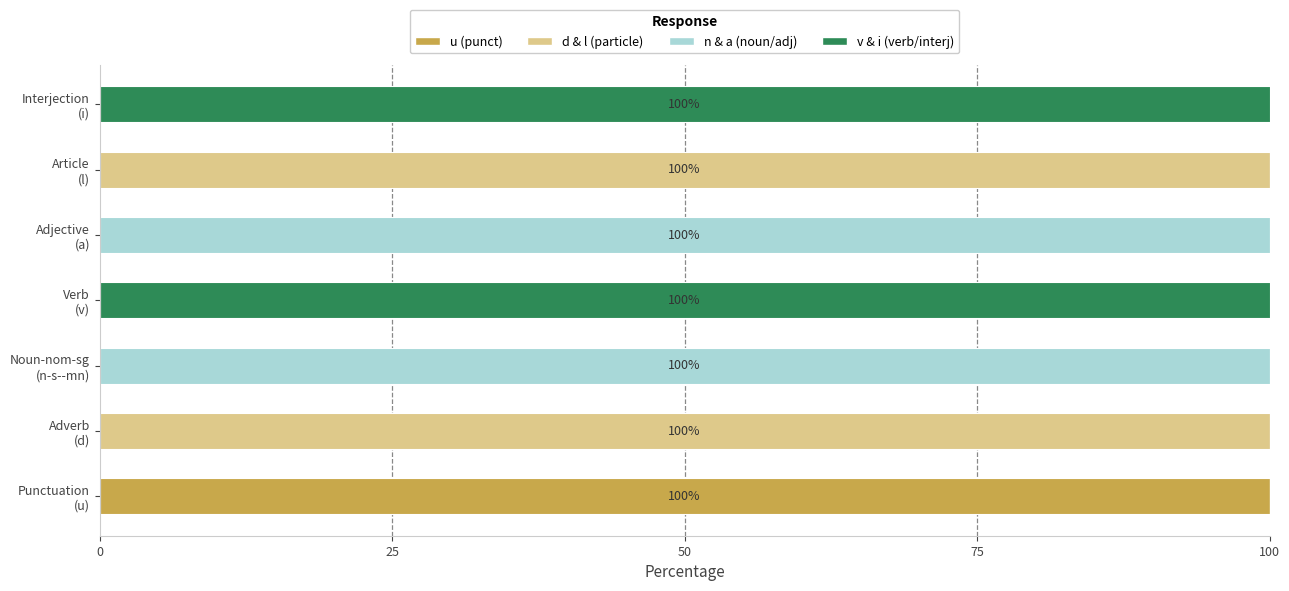

What are all the series names shown in the legend?

u (punct), d & l (particle), n & a (noun/adj), v & i (verb/interj)